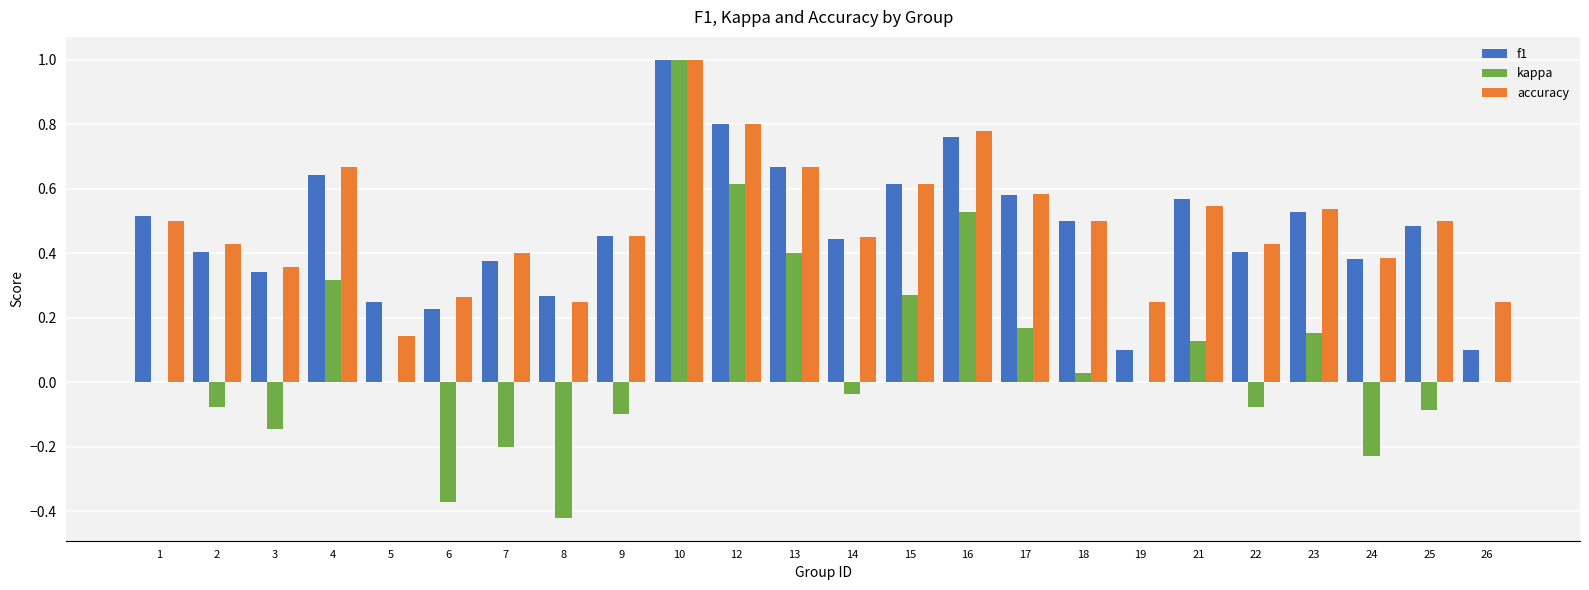

At which label is accuracy closest to 0?

5